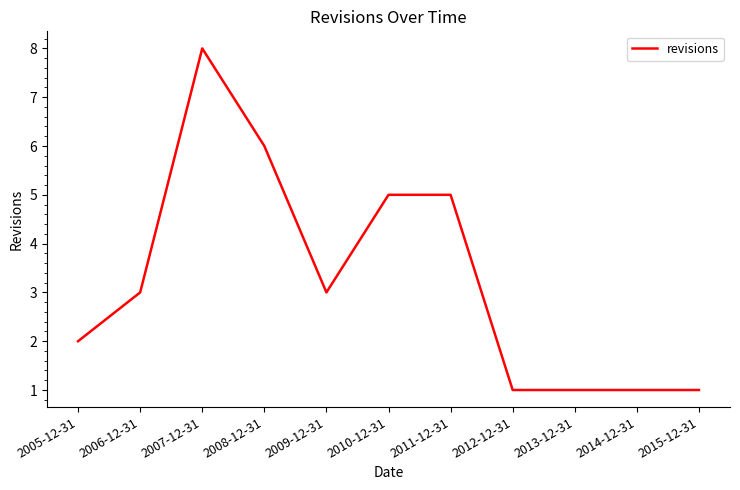

What is the greatest value displayed?

8